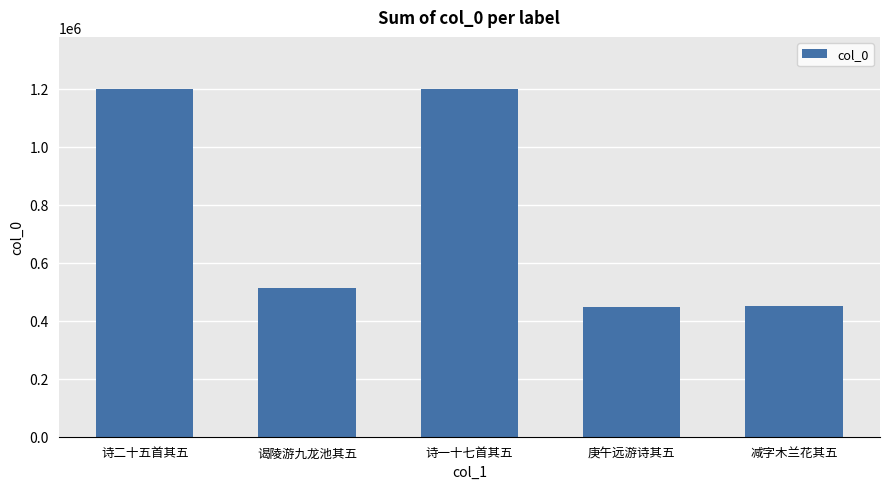

What is the sum of the values at 庚午远游诗其五 and 减字木兰花其五?

897352